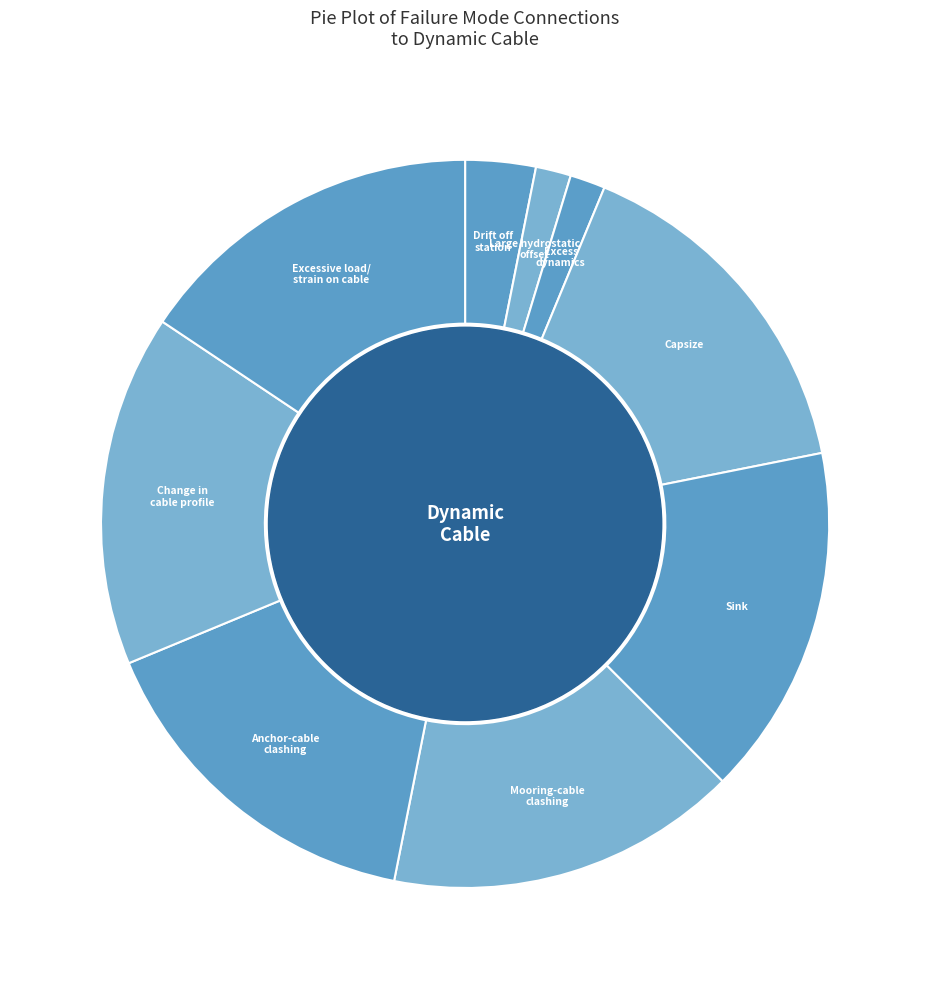

How many slices are in this pie chart?

9